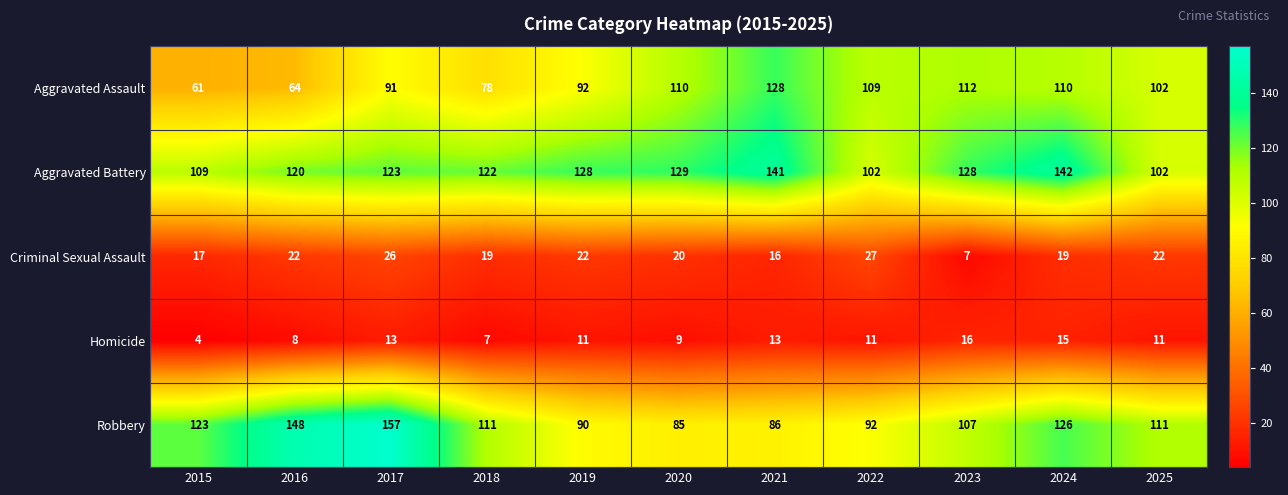

At which category is the sum across all series the highest?

2024